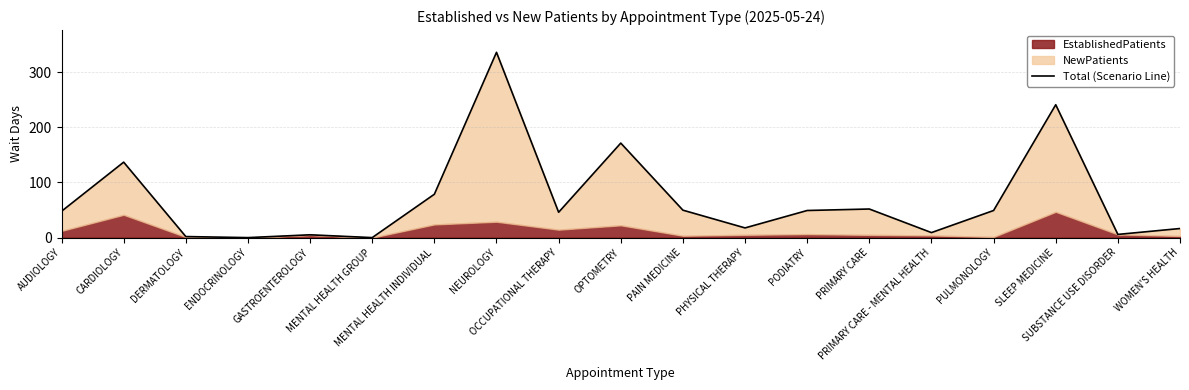

Reading left to right, transcribe all the data shown in this chart.

AUDIOLOGY=47.8	CARDIOLOGY=136.9	DERMATOLOGY=1.9	ENDOCRINOLOGY=0.0	GASTROENTEROLOGY=5.1	MENTAL HEALTH GROUP=0.0	MENTAL HEALTH INDIVIDUAL=78.7	NEUROLOGY=336.2	OCCUPATIONAL THERAPY=46.0	OPTOMETRY=171.5	PAIN MEDICINE=49.8	PHYSICAL THERAPY=17.6	PODIATRY=49.2	PRIMARY CARE=51.9	PRIMARY CARE - MENTAL HEALTH=9.1	PULMONOLOGY=49.2	SLEEP MEDICINE=241.1	SUBSTANCE USE DISORDER=5.8	WOMEN'S HEALTH=16.5